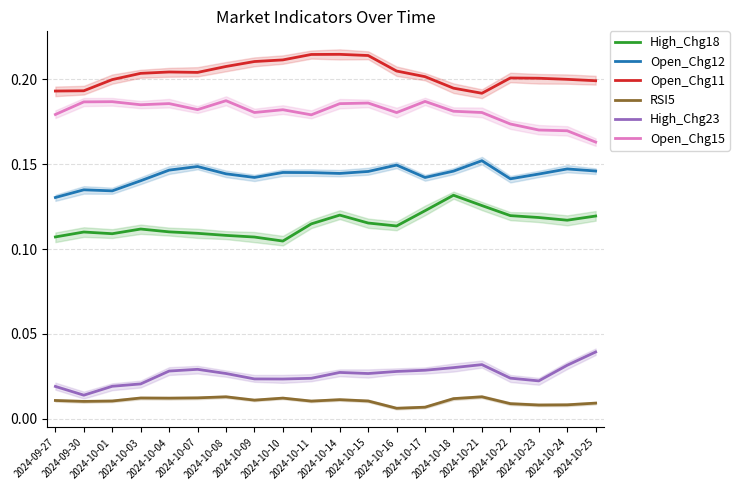

How many lines are shown in the chart?

6